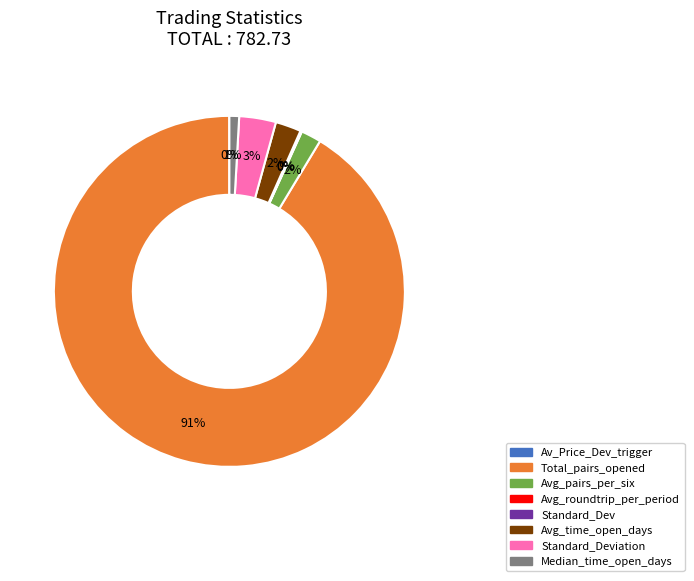

The Median_time_open_days slice represents 1% of the pie. True or false?

True